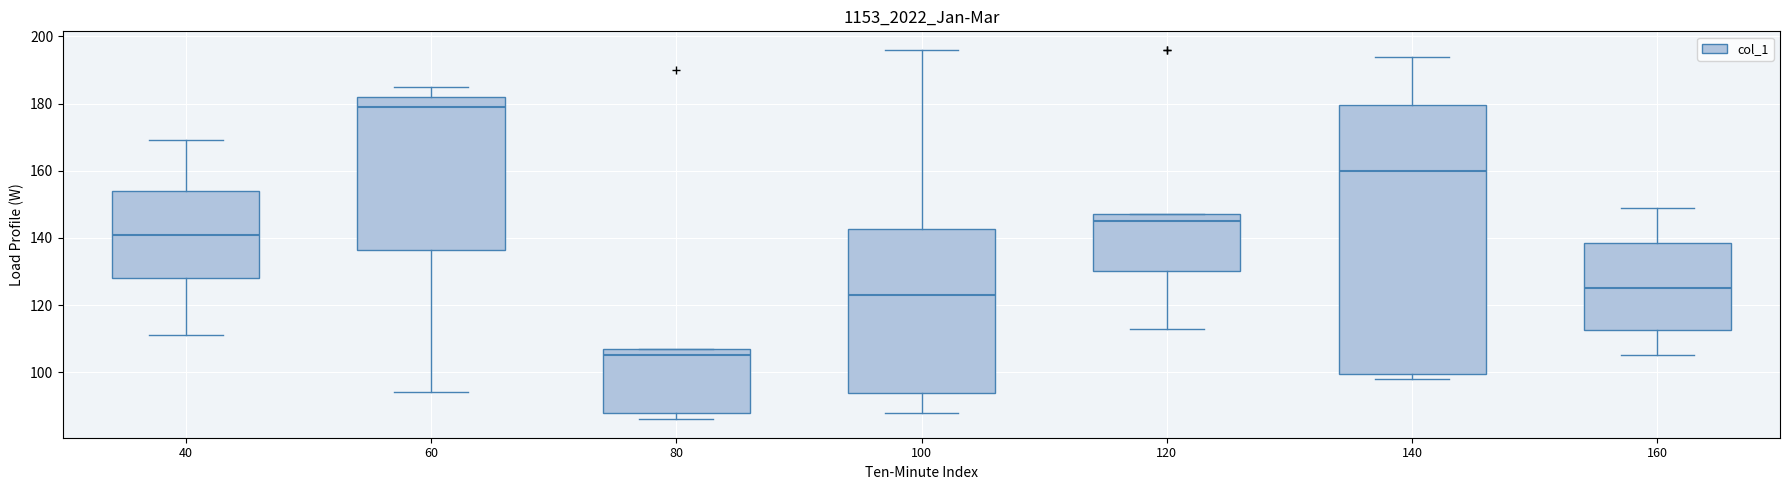

Where is the lower edge of the box at x = 100 on the y-axis? The values are not printed on the chart, so give them approximately, as read against the axis.

94